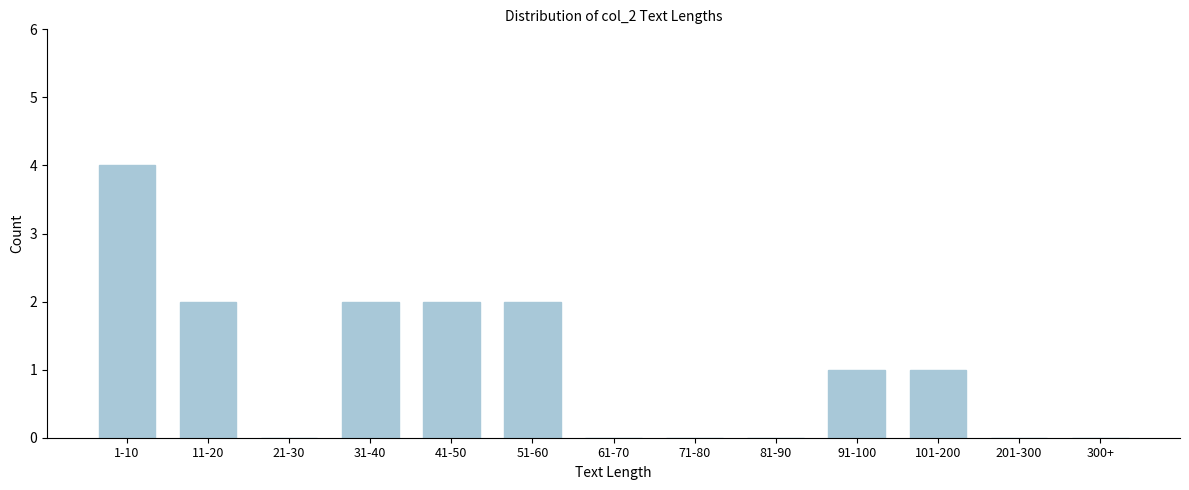

Reading left to right, what are all the values shown in this chart?

1-10=4	11-20=2	21-30=0	31-40=2	41-50=2	51-60=2	61-70=0	71-80=0	81-90=0	91-100=1	101-200=1	201-300=0	300+=0